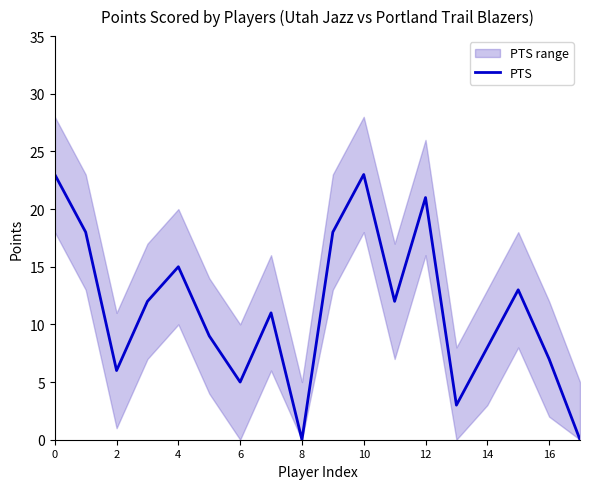

The value of PTS at 0 is 23. True or false?

True